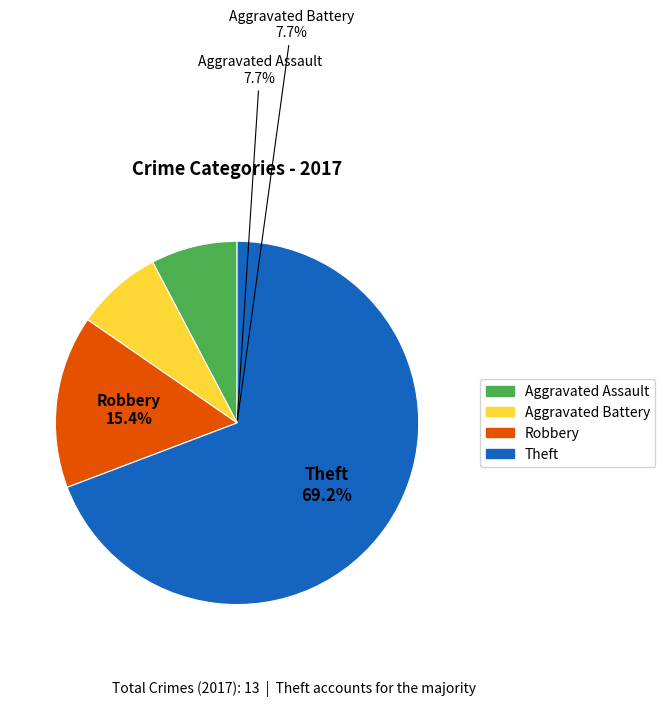

What is the largest slice in the pie chart?

Theft